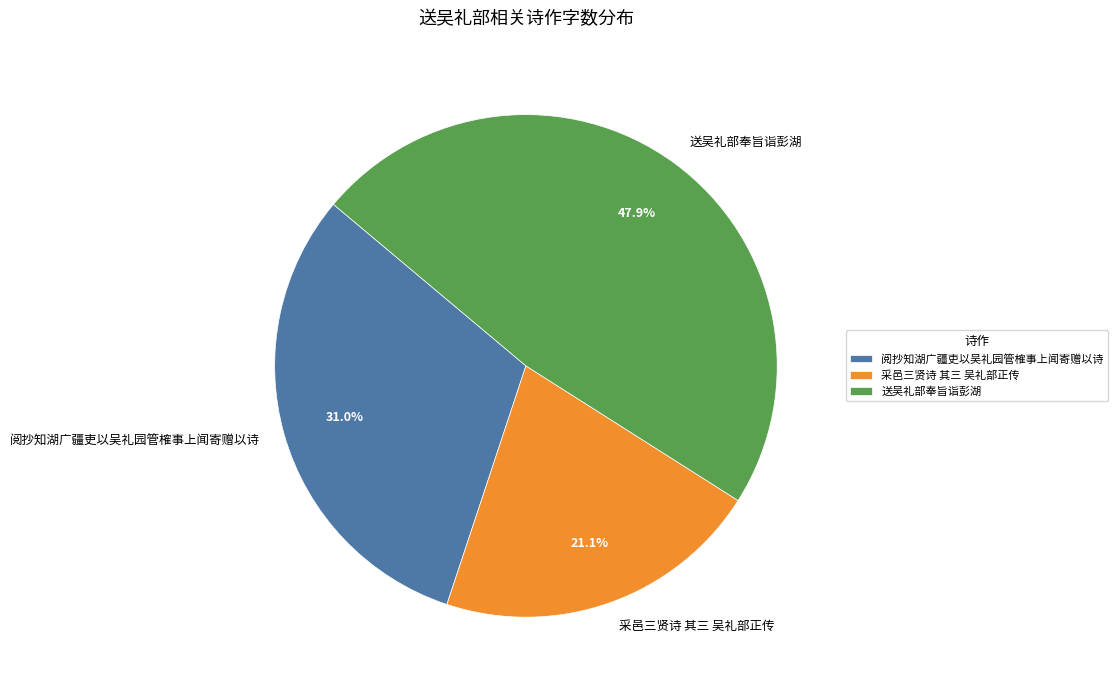

What percentage is NOT represented by 采邑三贤诗 其三 吴礼部正传?

78.9%